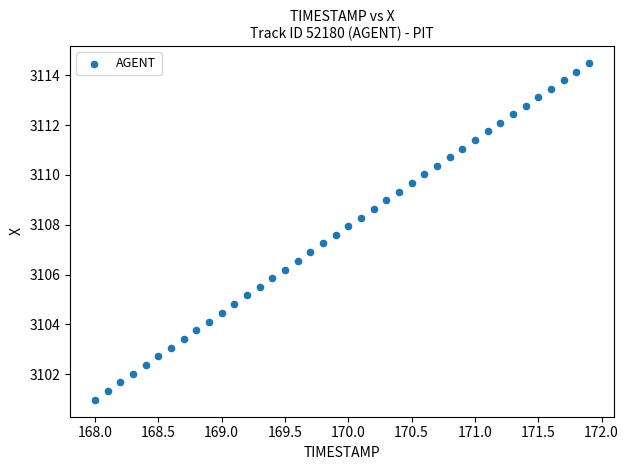

What is the range of Y values (max minus min)?

13.5